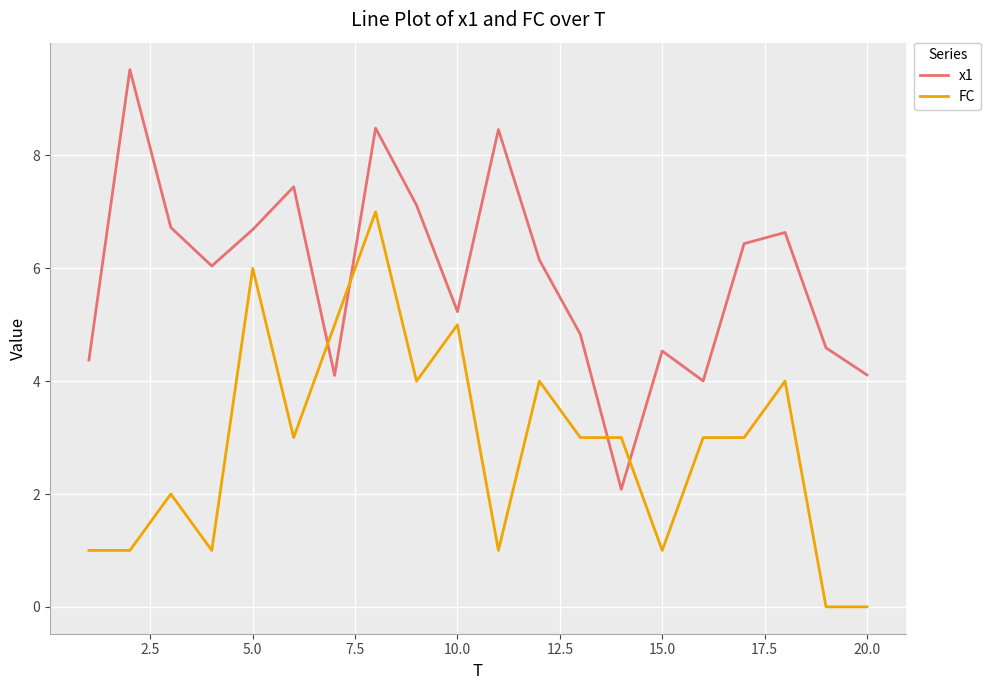

List the series in order of their peak value, highest first.

x1, FC